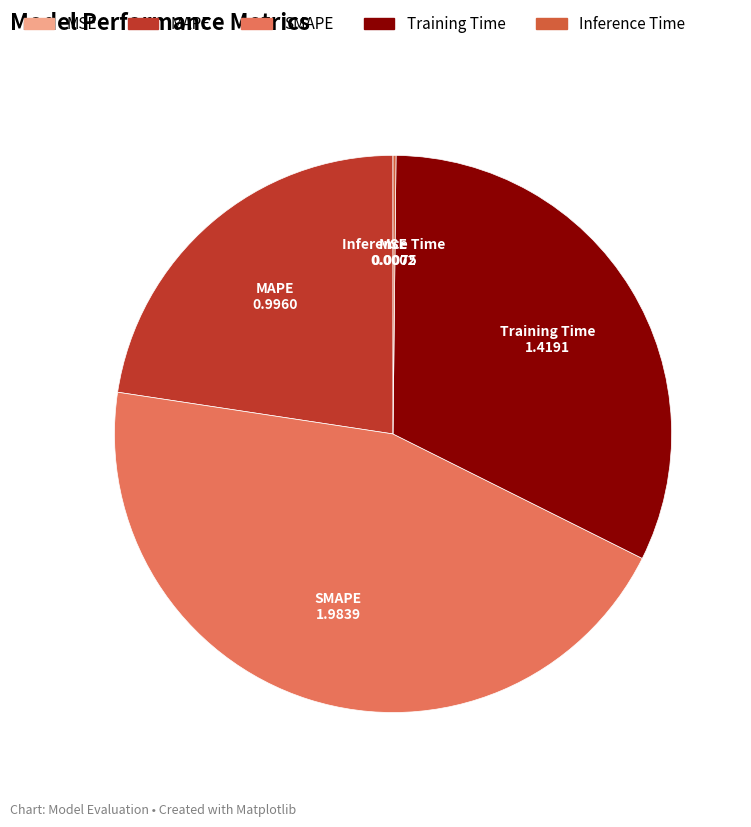

Is it true that Training Time is 32% of the pie?

True